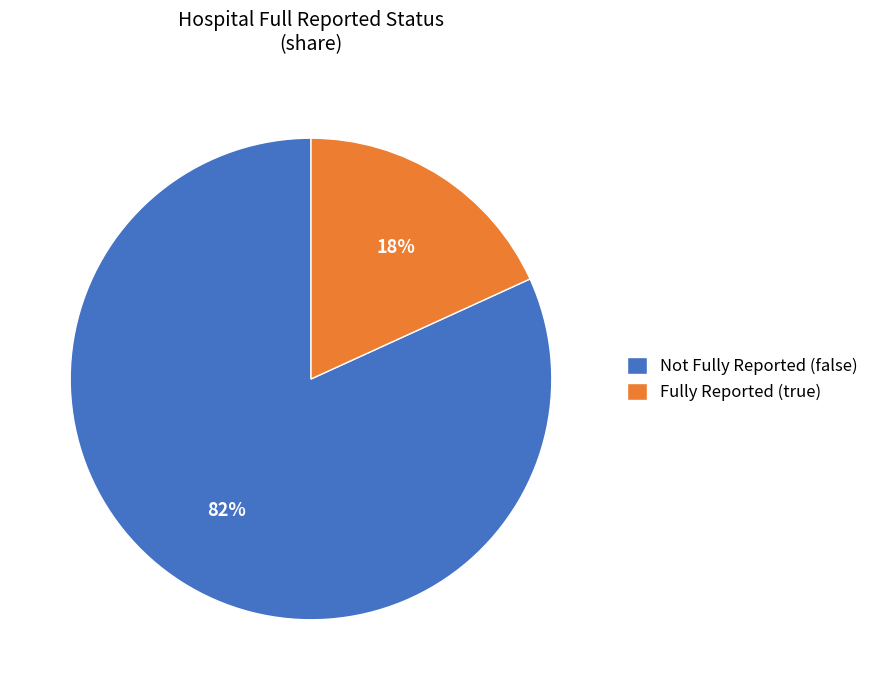

Between Fully Reported (true) and Not Fully Reported (false), which is larger?

Not Fully Reported (false)